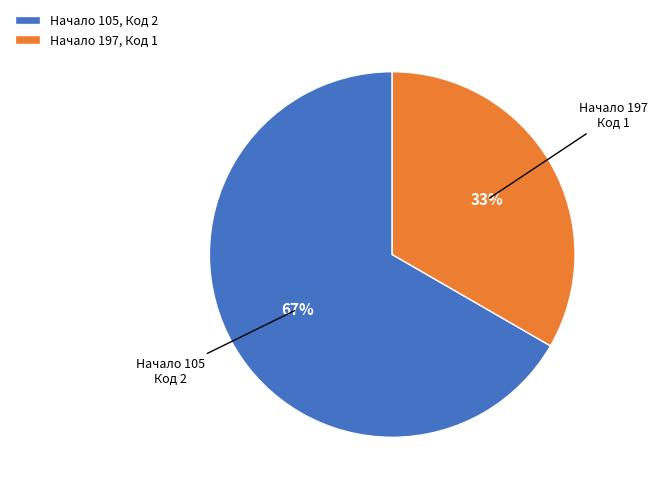

Combined, do Начало 105, Код 2 and Начало 197, Код 1 account for over 50%?

Yes